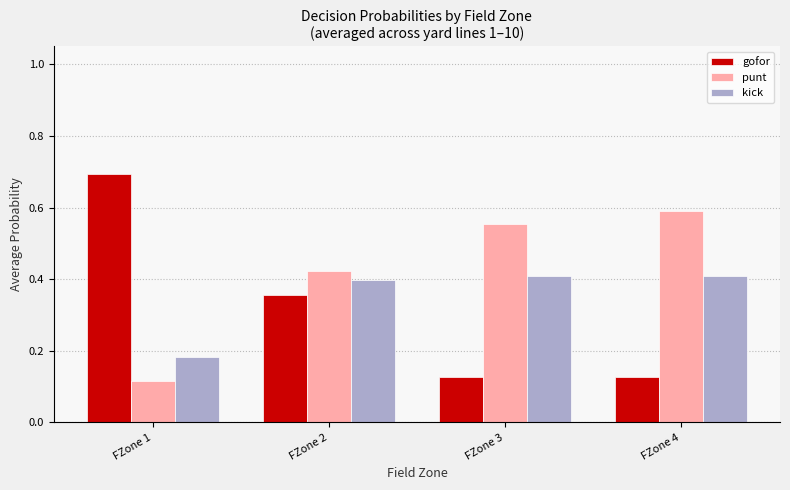

Which series has the widest spread of values?

gofor